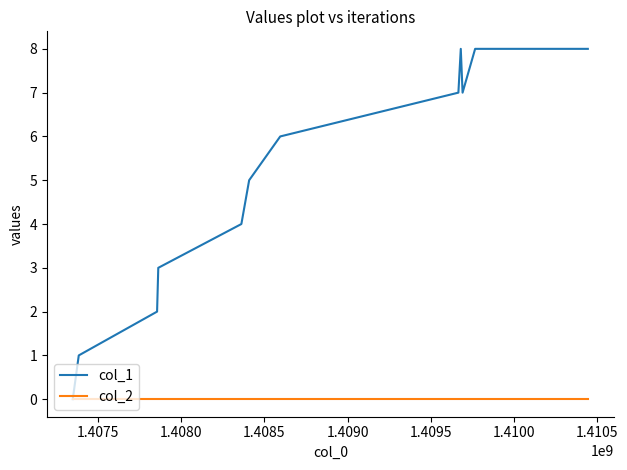

Rank the series by their maximum value, from highest to lowest.

col_1, col_2